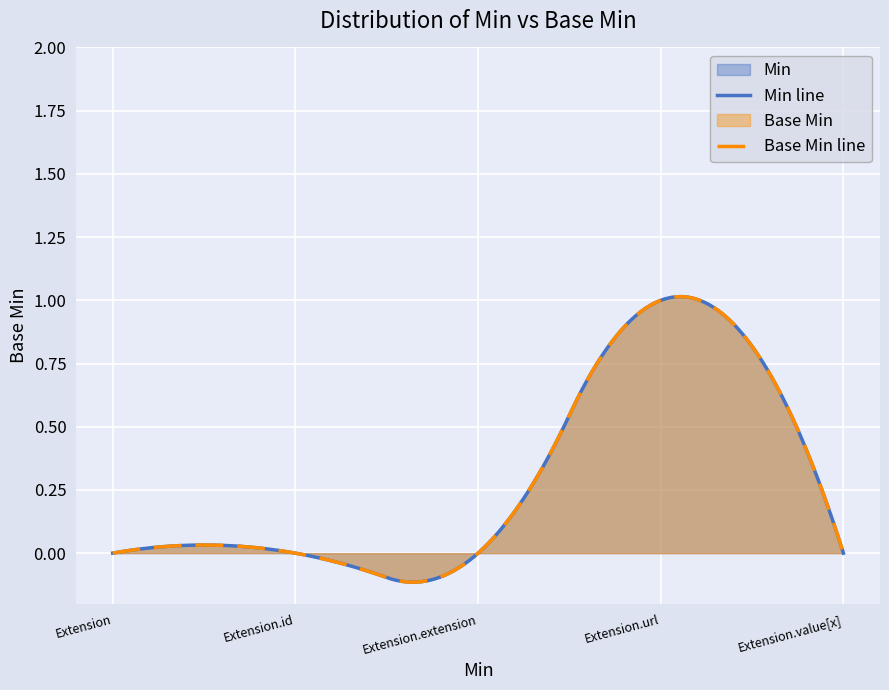

What is the maximum value for Base Min?

1